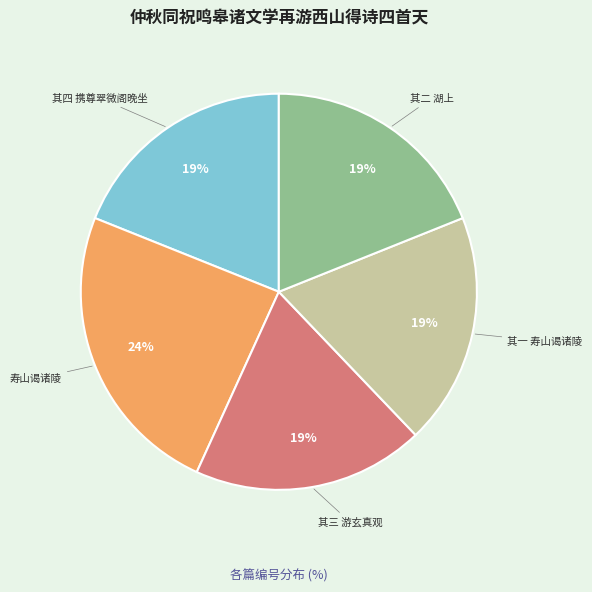

To the nearest percent, what is the average slice percentage?

20%